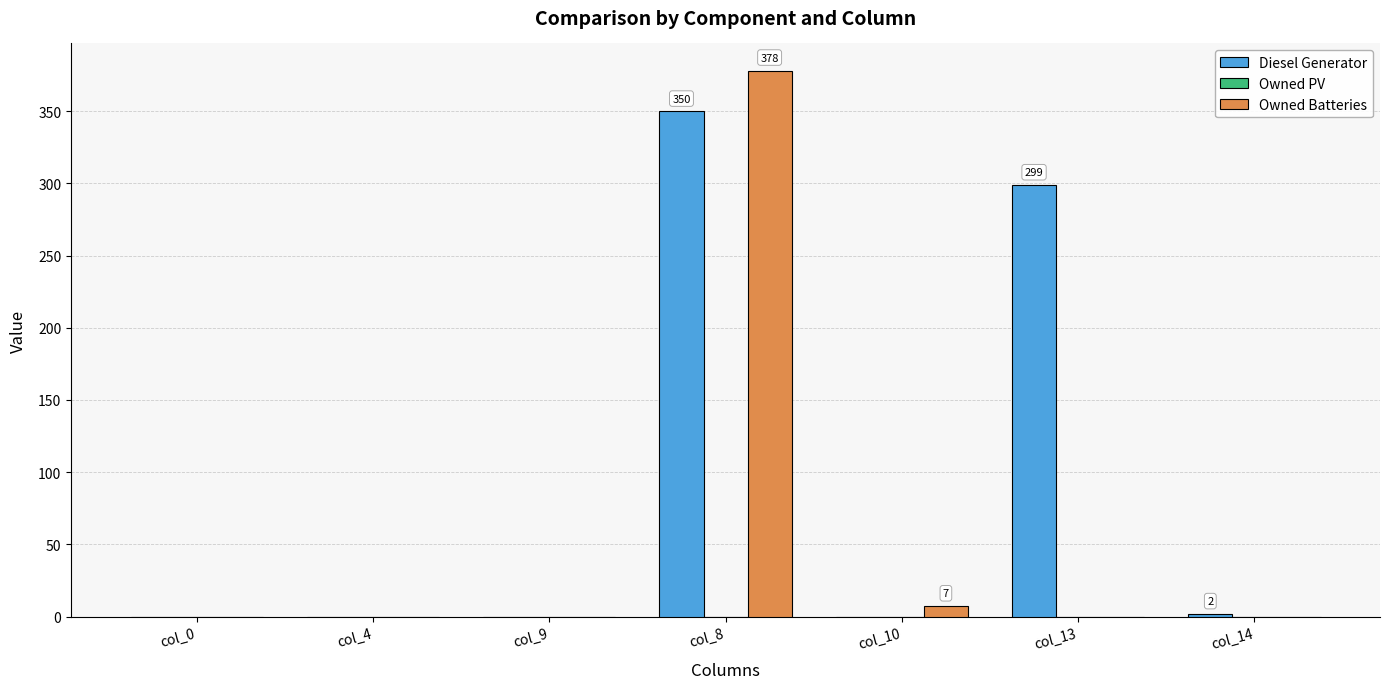

The Diesel Generator series shows 0 at col_0. True or false?

True